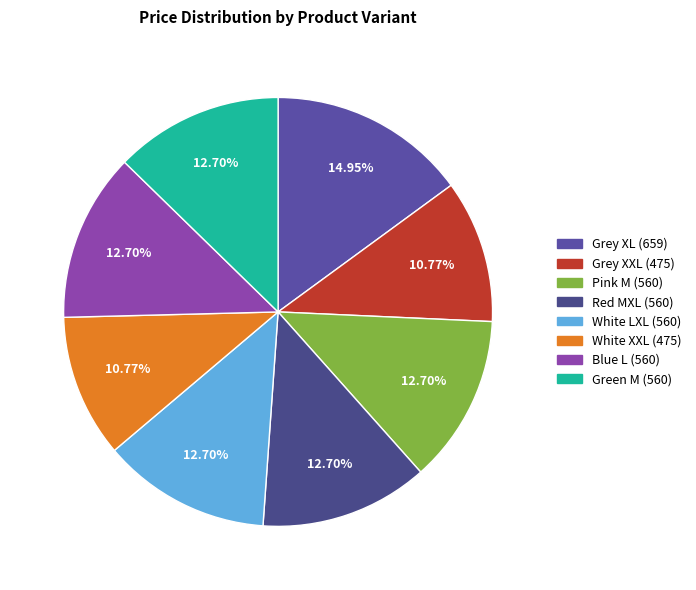

How many slices are in this pie chart?

8